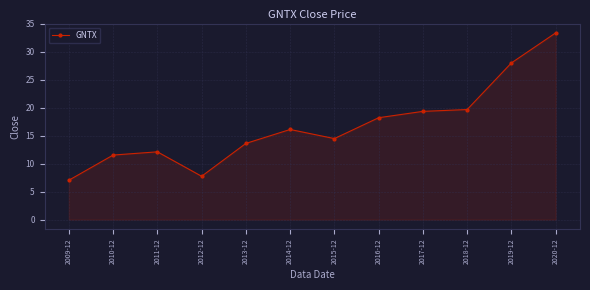

Where does the data first go above 16?

2014-12